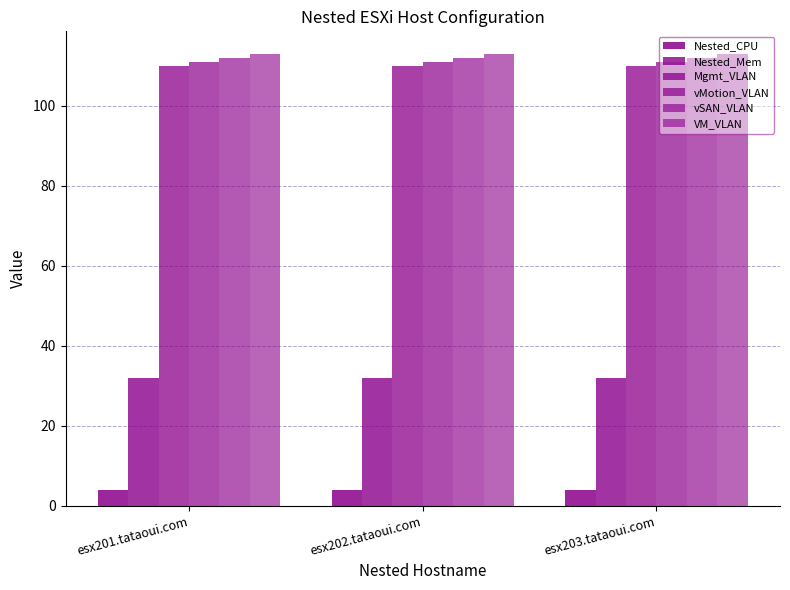

True or false: VM_VLAN has a value of 113 at esx201.tataoui.com.

True